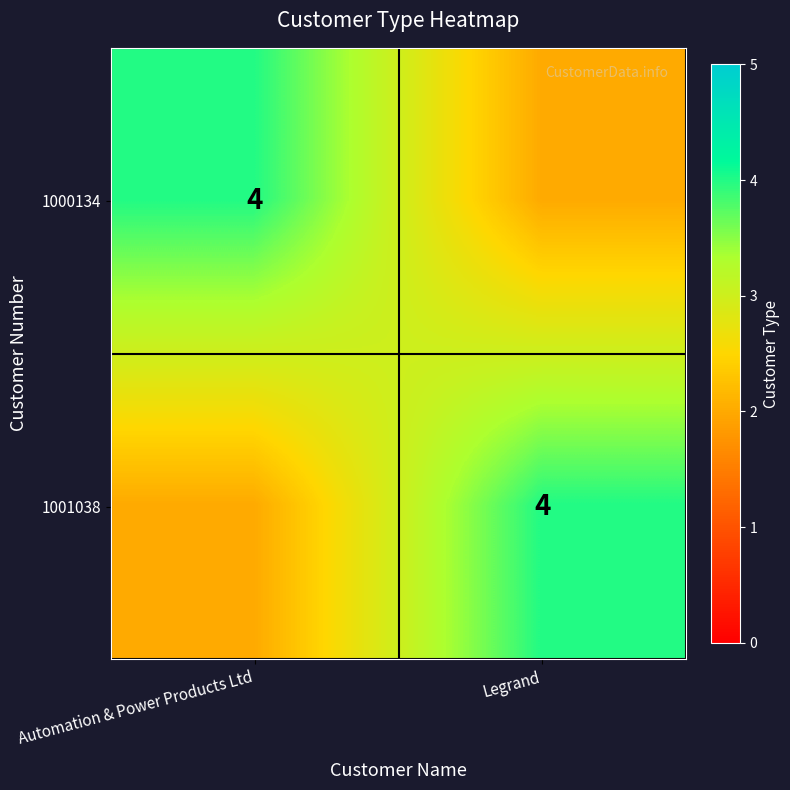

The value of 1000134 at Automation & Power Products Ltd is 5. True or false?

False